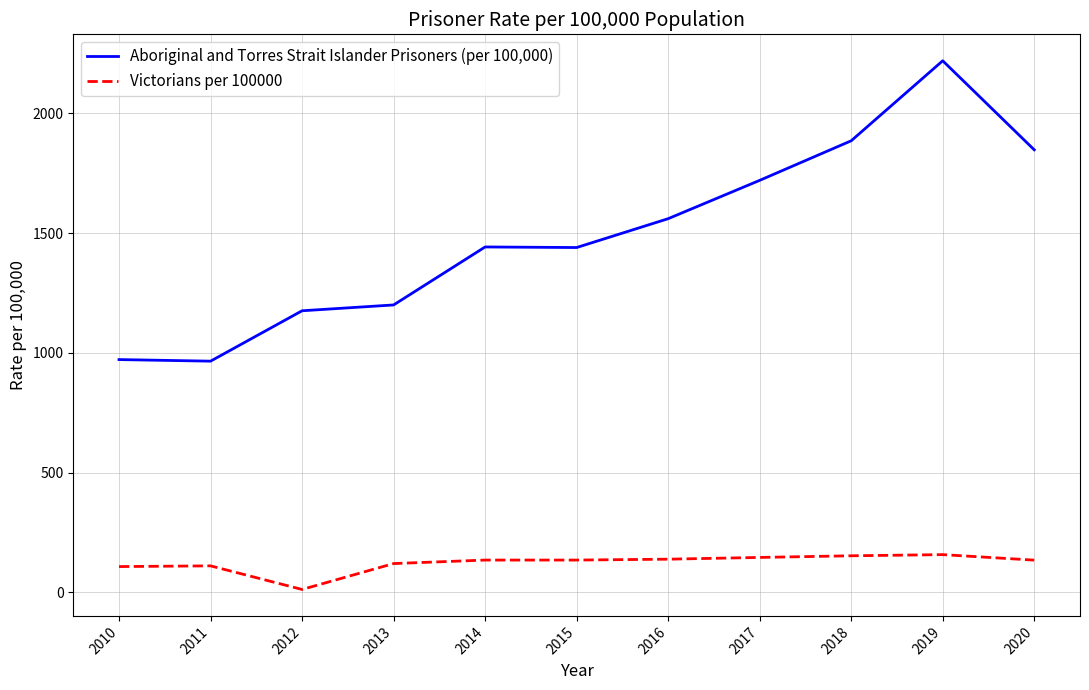

At 2010, list the series in order from smallest to largest.

Victorians per 100000, Aboriginal and Torres Strait Islander Prisoners (per 100,000)